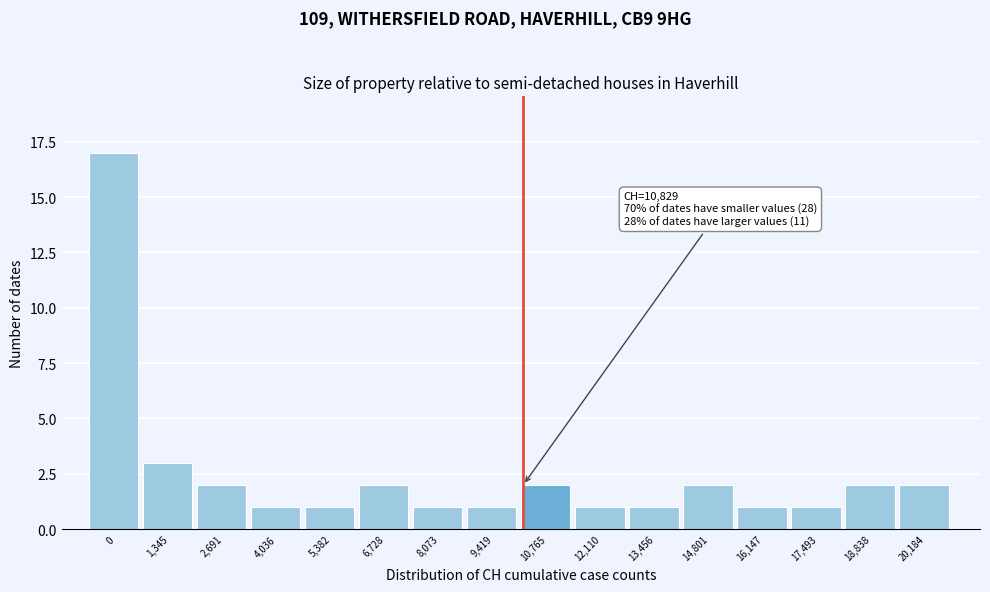

Reading left to right, transcribe all the data shown in this chart.

17	3	2	1	1	2	1	1	2	1	1	2	1	1	2	2